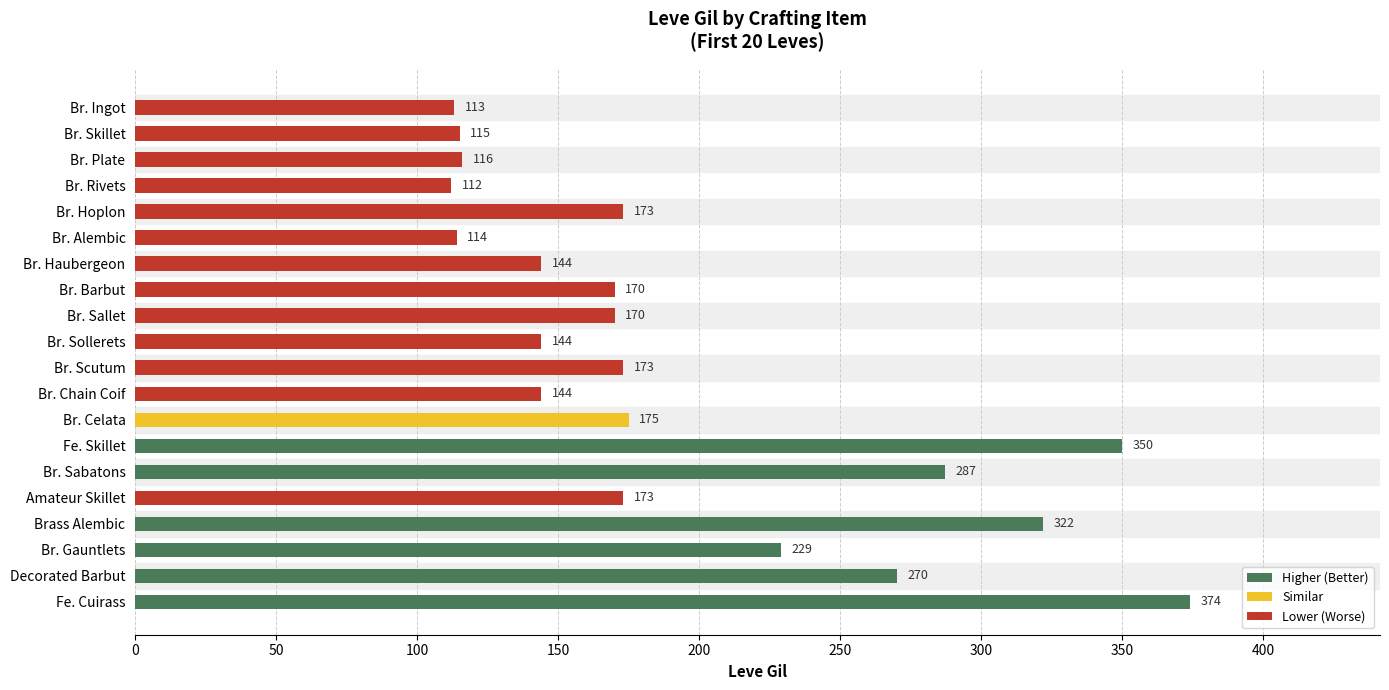

What is the average value?

193